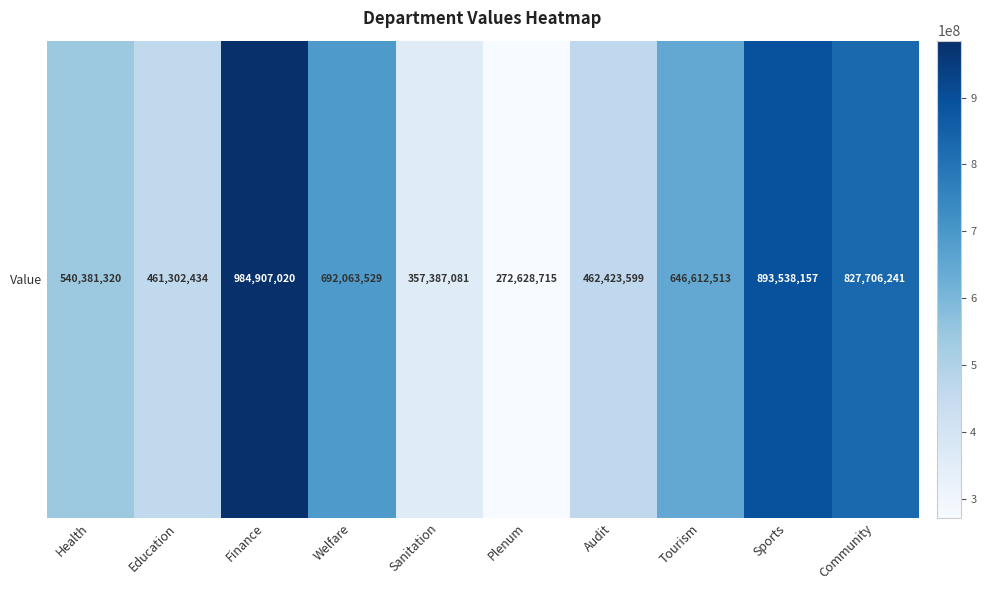

Approximately how many times larger is the value at Community compared to Education?

1.8